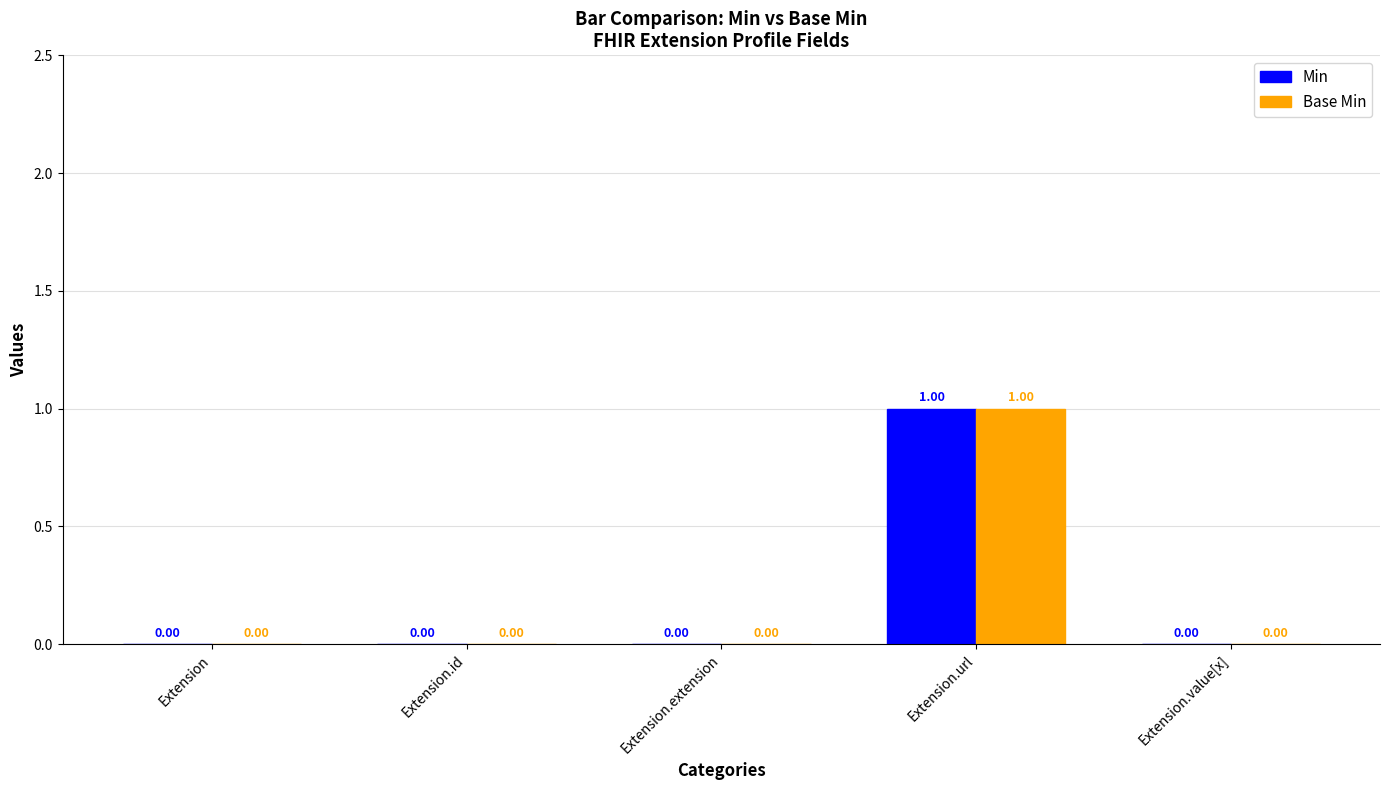

Are the bars horizontal?

No